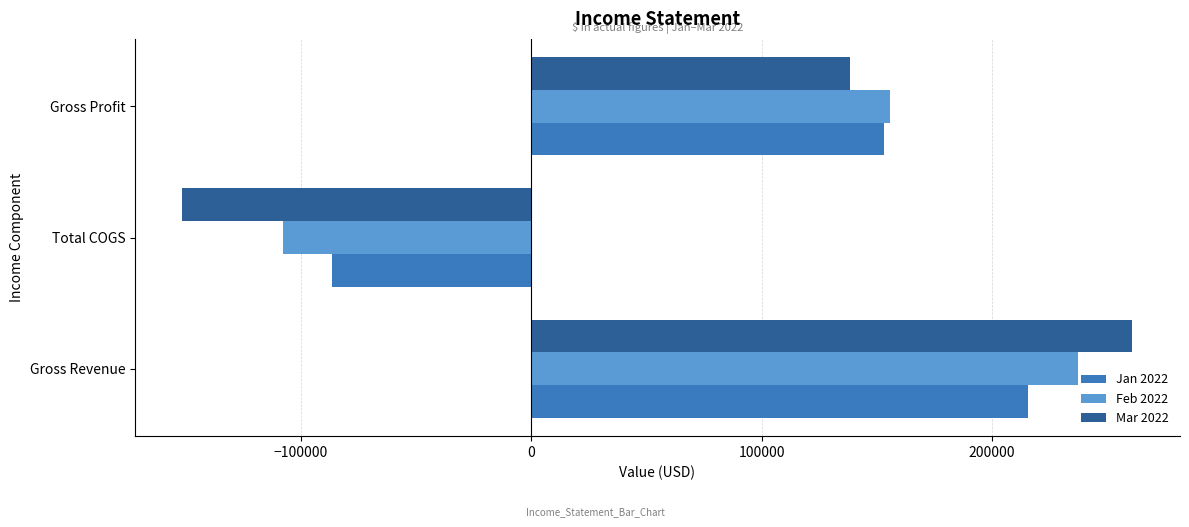

At which category does the chart reach its peak across all series?

Gross Revenue